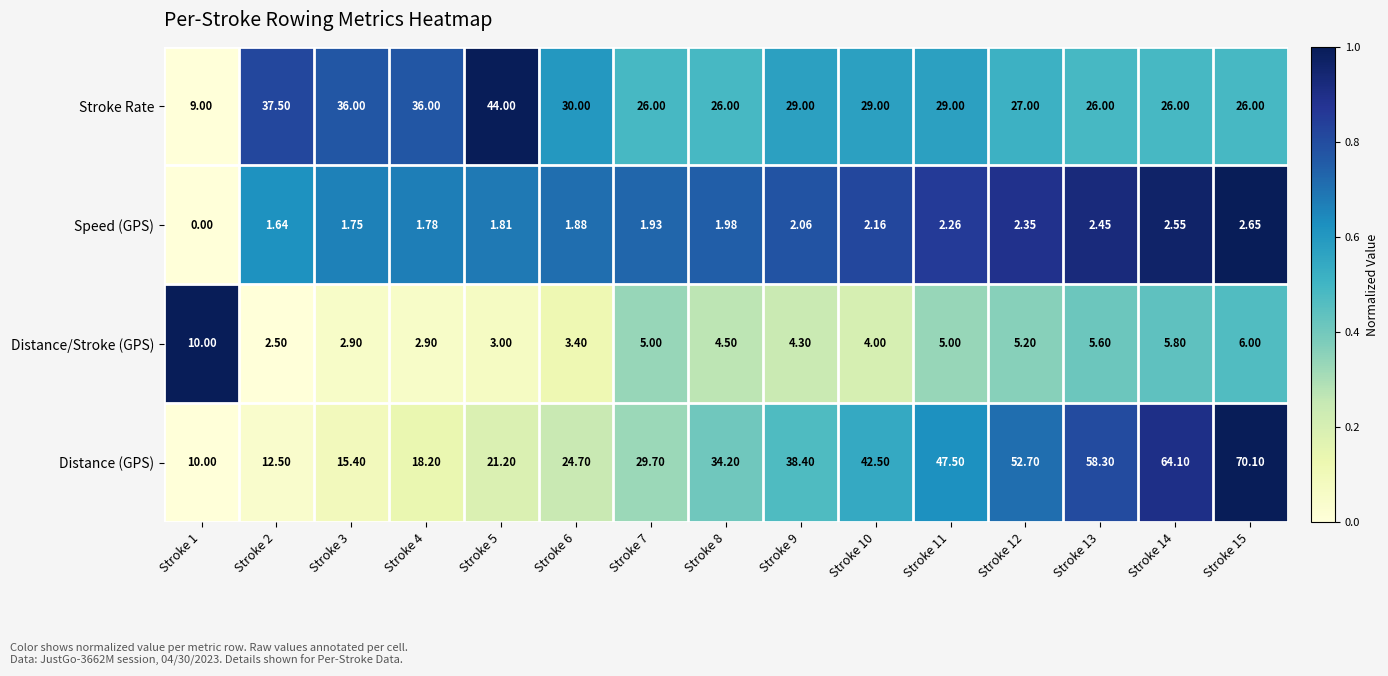

Between Stroke 2 and Stroke 8, which series saw the biggest shift?

Distance (GPS)